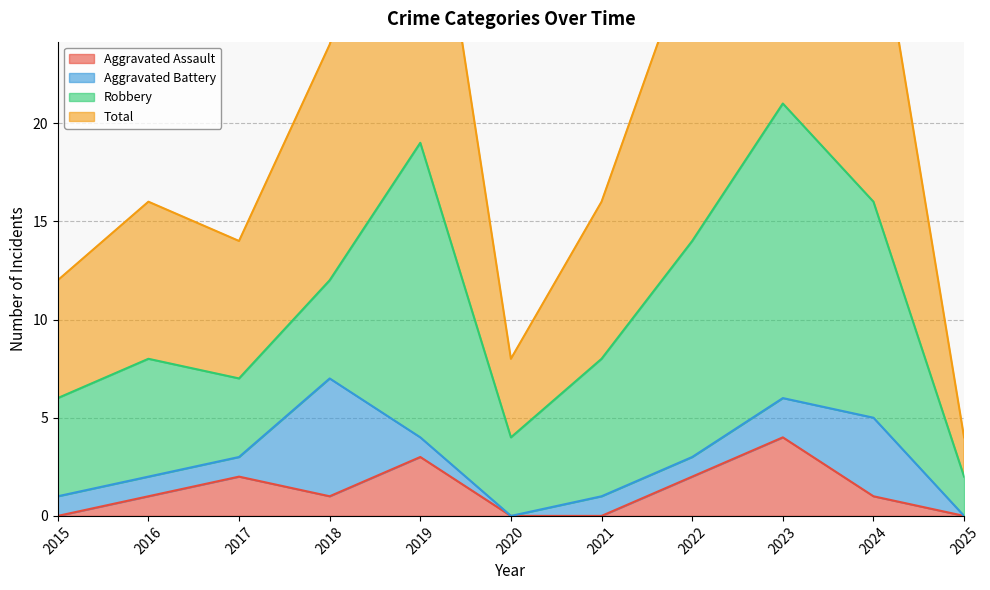

Which category has the highest value in the Aggravated Assault series?

2023